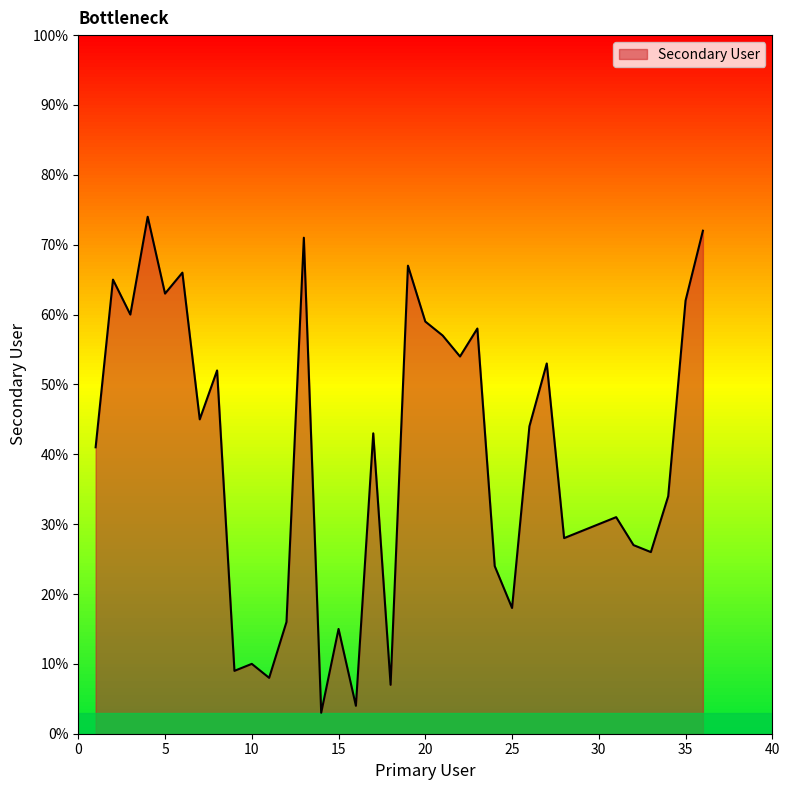

What is the minimum value shown in the chart?

3